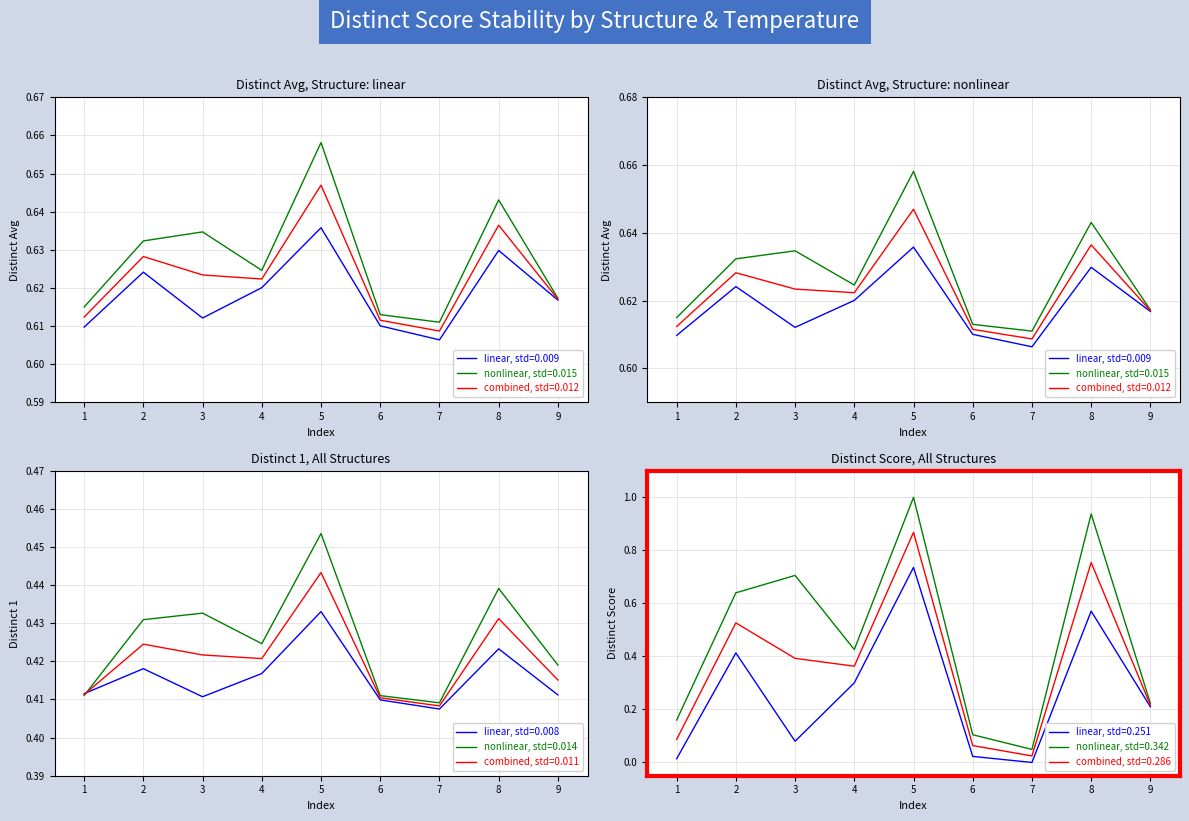

Reading left to right, what are all the values shown in this chart?

linear: 0.0	0.4	0.1	0.3	0.7	0.0	0.0	0.6	0.2
nonlinear: 0.2	0.6	0.7	0.4	1.0	0.1	0.0	0.9	0.2
combined: 0.1	0.5	0.4	0.4	0.9	0.1	0.0	0.8	0.2